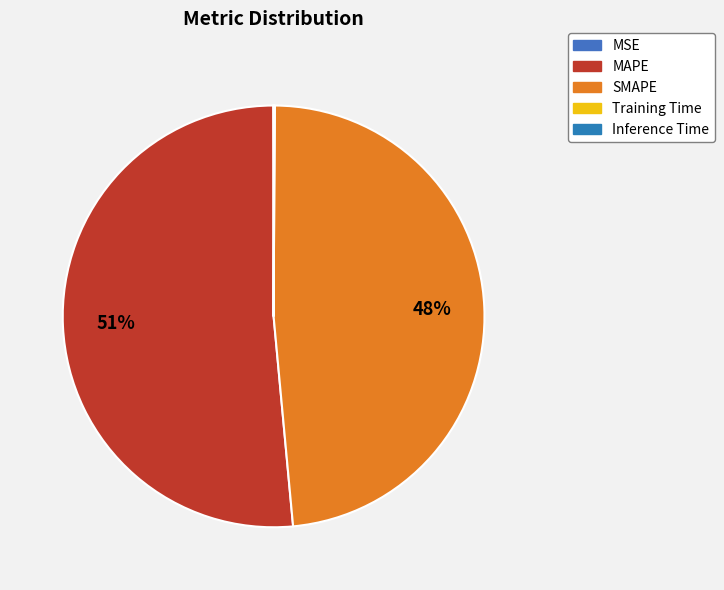

Does any single category account for the majority?

Yes